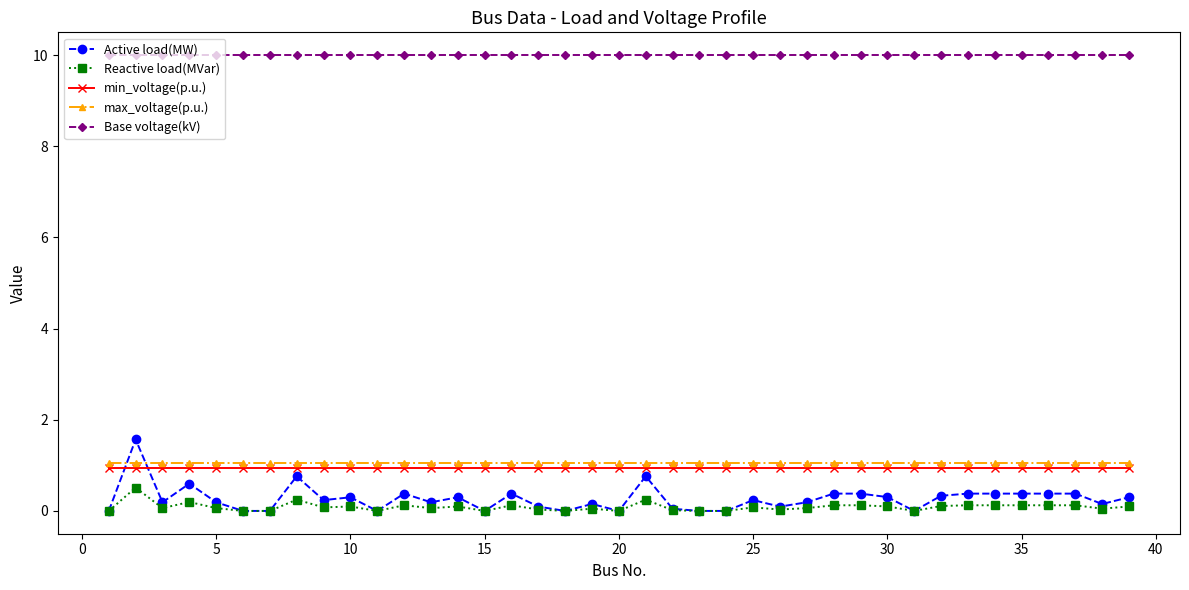

True or false: min_voltage(p.u.) and Base voltage(kV) intersect in this chart.

False